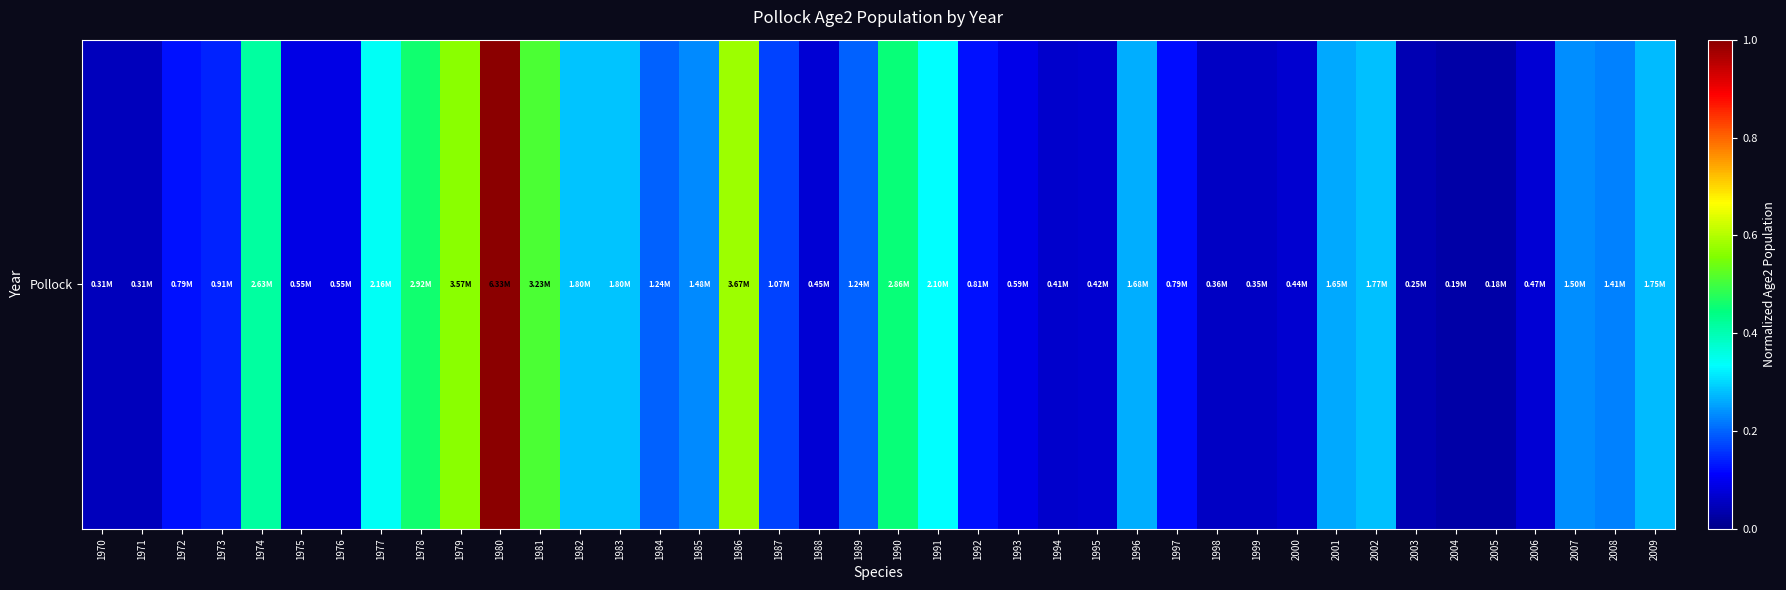

Where is the data nearest to the value 0?

2005